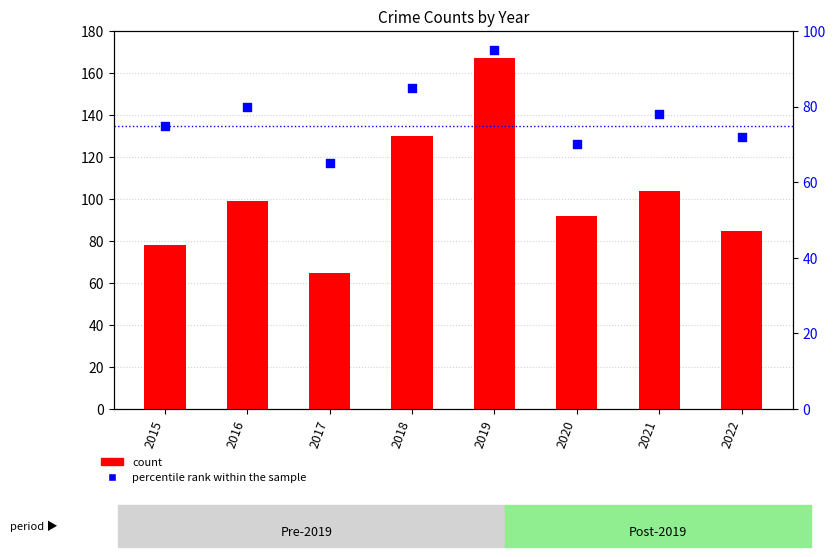

What are all the series names shown in the legend?

count, percentile rank within the sample